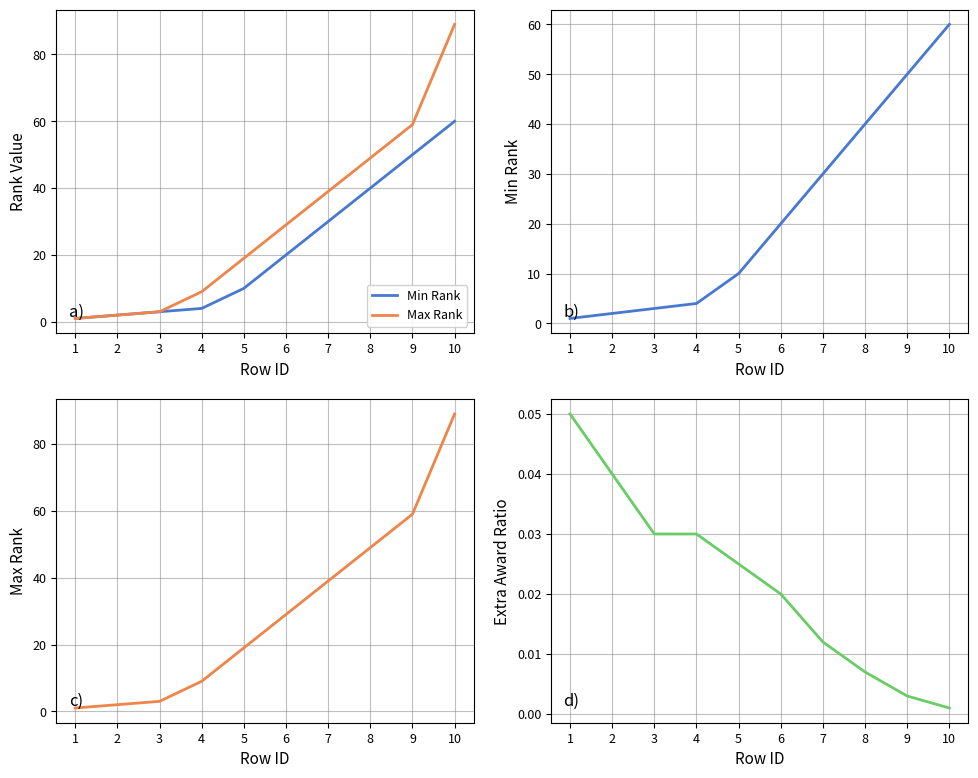

Reading left to right, transcribe all the data shown in this chart.

Min Rank: 1=1.0	2=2.0	3=3.0	4=4.0	5=10.0	6=20.0	7=30.0	8=40.0	9=50.0	10=60.0
Max Rank: 1=1.0	2=2.0	3=3.0	4=9.0	5=19.0	6=29.0	7=39.0	8=49.0	9=59.0	10=89.0
Award Ratio: 1=0.1	2=0.0	3=0.0	4=0.0	5=0.0	6=0.0	7=0.0	8=0.0	9=0.0	10=0.0